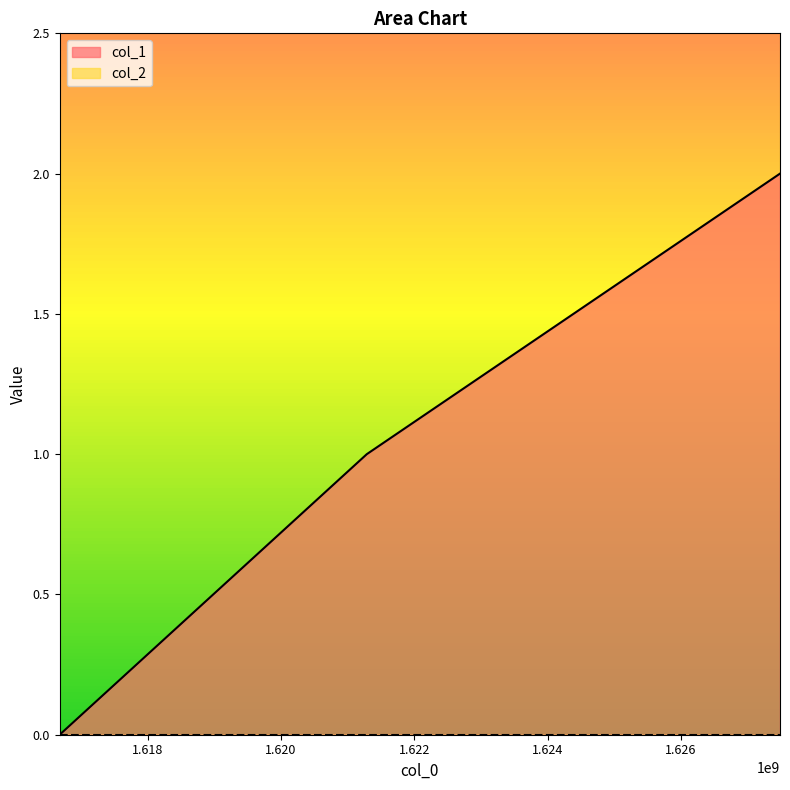

Which category has the lowest value across all series?

1616677628